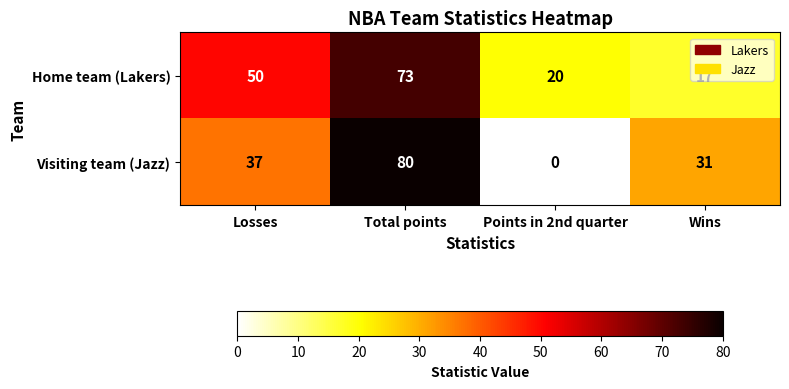

What is the difference between the maximum and minimum values in the Home team (Lakers) series?

56